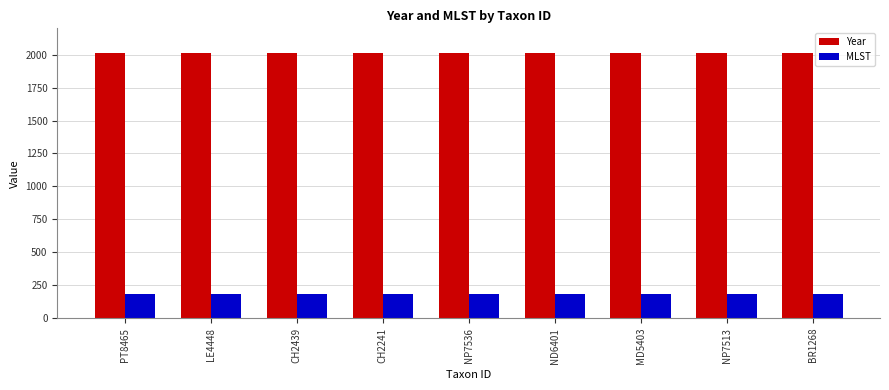

List the series in order of their overall mean, lowest first.

MLST, Year